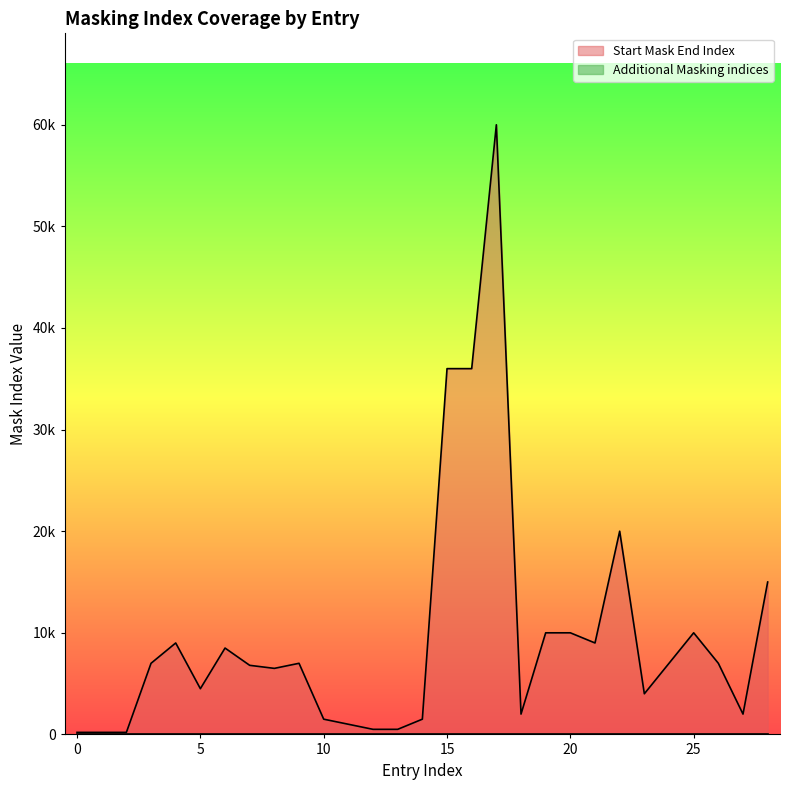

What is the change in value from 4 to 23?

-5000